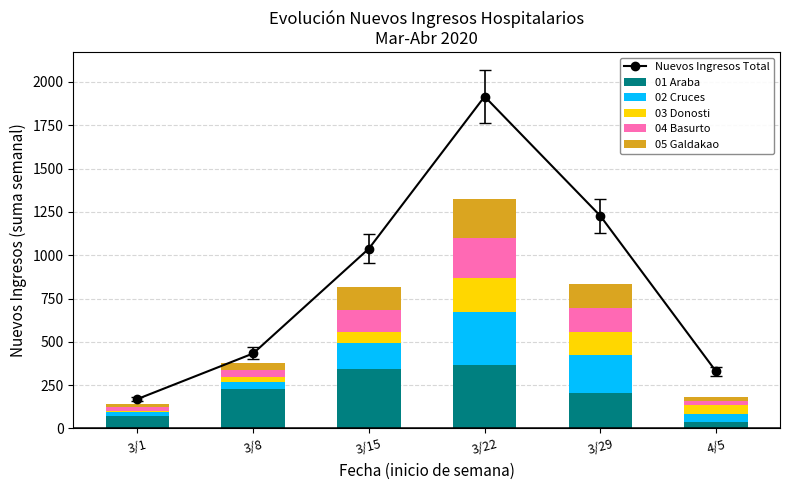

What position from the left is 3/1?

1